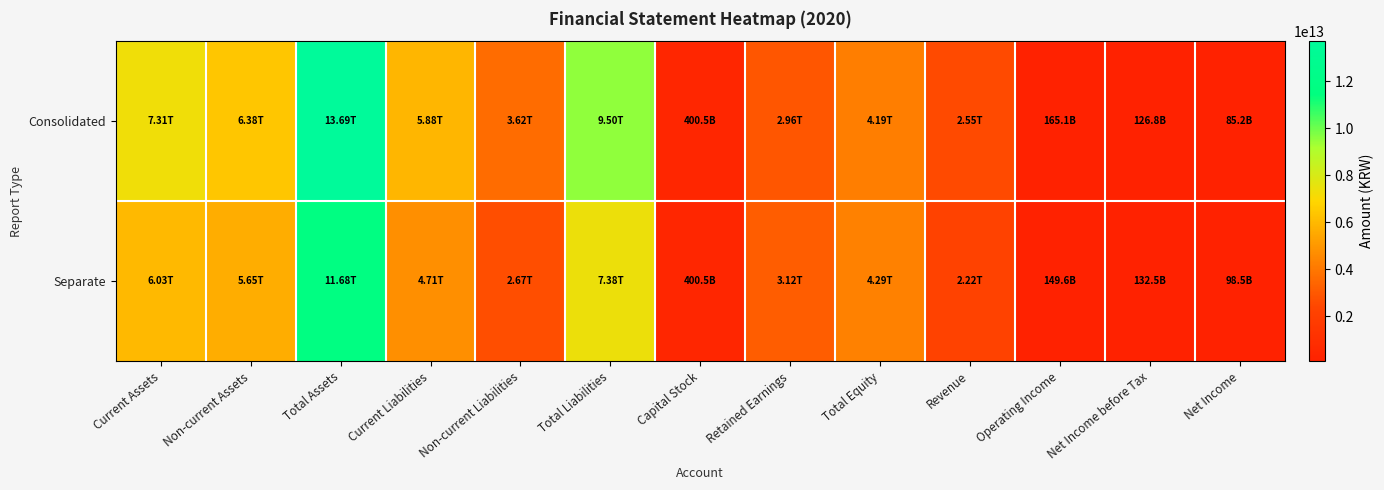

Which series has the largest total across all categories?

Consolidated